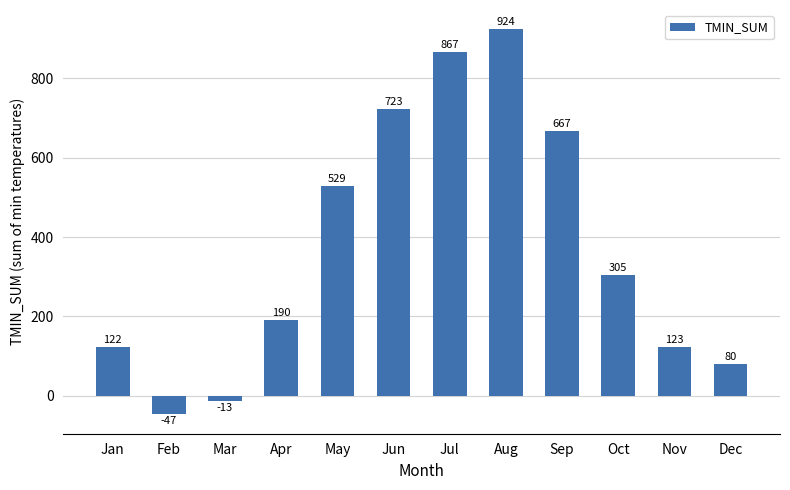

What is the difference between the values at Jul and Feb?

914